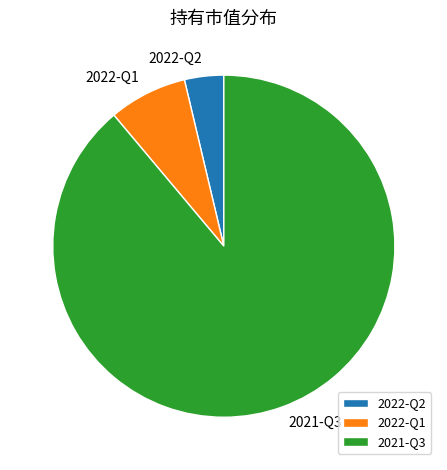

What is the majority slice?

2021-Q3